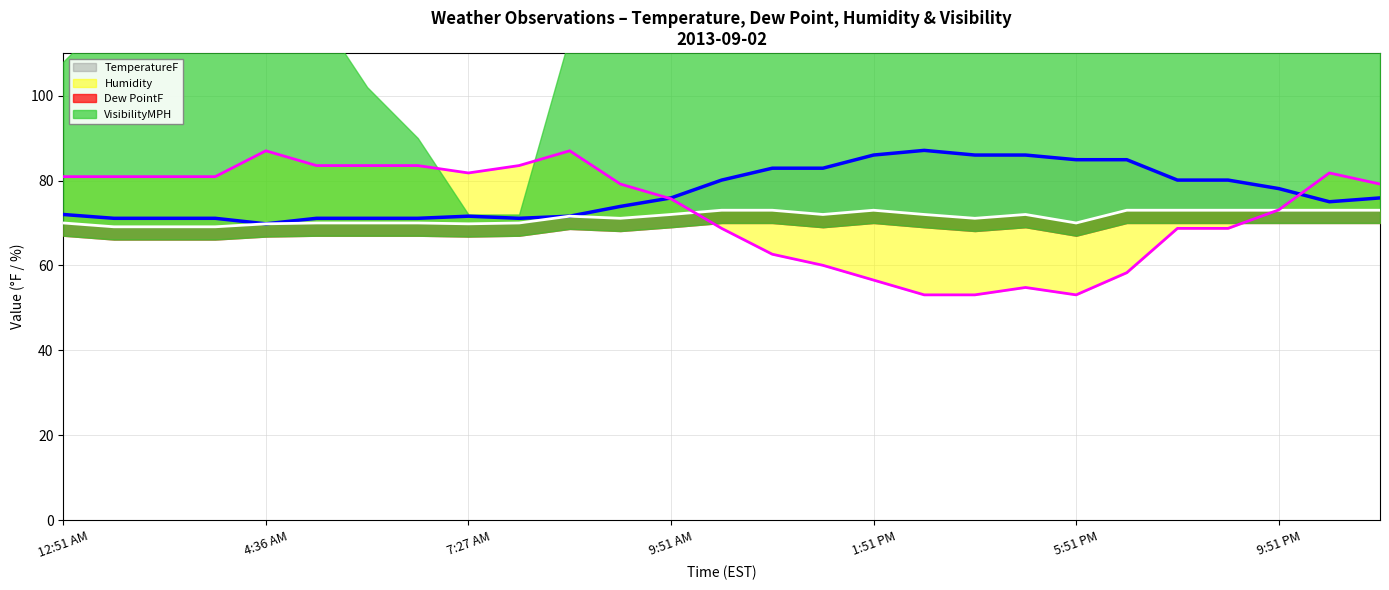

Reading left to right, extract all data points from this chart.

TemperatureF: 12:51 AM=72.0	1:51 AM=71.1	2:51 AM=71.1	3:51 AM=71.1	4:36 AM=69.8	4:51 AM=71.1	5:51 AM=71.1	6:51 AM=71.1	7:27 AM=71.6	7:51 AM=71.1	8:03 AM=71.6	8:51 AM=73.9	9:51 AM=75.9	10:51 AM=80.1	11:51 AM=82.9	12:51 PM=82.9	1:51 PM=86.0	2:51 PM=87.1	3:51 PM=86.0	4:51 PM=86.0	5:51 PM=84.9	6:51 PM=84.9	7:51 PM=80.1	8:51 PM=80.1	9:51 PM=78.1	10:51 PM=75.0	11:51 PM=75.9
Dew PointF: 12:51 AM=70.0	1:51 AM=69.1	2:51 AM=69.1	3:51 AM=69.1	4:36 AM=69.8	4:51 AM=70.0	5:51 AM=70.0	6:51 AM=70.0	7:27 AM=69.8	7:51 AM=70.0	8:03 AM=71.6	8:51 AM=71.1	9:51 AM=72.0	10:51 AM=73.0	11:51 AM=73.0	12:51 PM=72.0	1:51 PM=73.0	2:51 PM=72.0	3:51 PM=71.1	4:51 PM=72.0	5:51 PM=70.0	6:51 PM=73.0	7:51 PM=73.0	8:51 PM=73.0	9:51 PM=73.0	10:51 PM=73.0	11:51 PM=73.0
Humidity: 12:51 AM=80.9	1:51 AM=80.9	2:51 AM=80.9	3:51 AM=80.9	4:36 AM=87.0	4:51 AM=83.5	5:51 AM=83.5	6:51 AM=83.5	7:27 AM=81.8	7:51 AM=83.5	8:03 AM=87.0	8:51 AM=79.2	9:51 AM=75.7	10:51 AM=68.7	11:51 AM=62.6	12:51 PM=60.0	1:51 PM=56.5	2:51 PM=53.1	3:51 PM=53.1	4:51 PM=54.8	5:51 PM=53.1	6:51 PM=58.3	7:51 PM=68.7	8:51 PM=68.7	9:51 PM=73.1	10:51 PM=81.8	11:51 PM=79.2